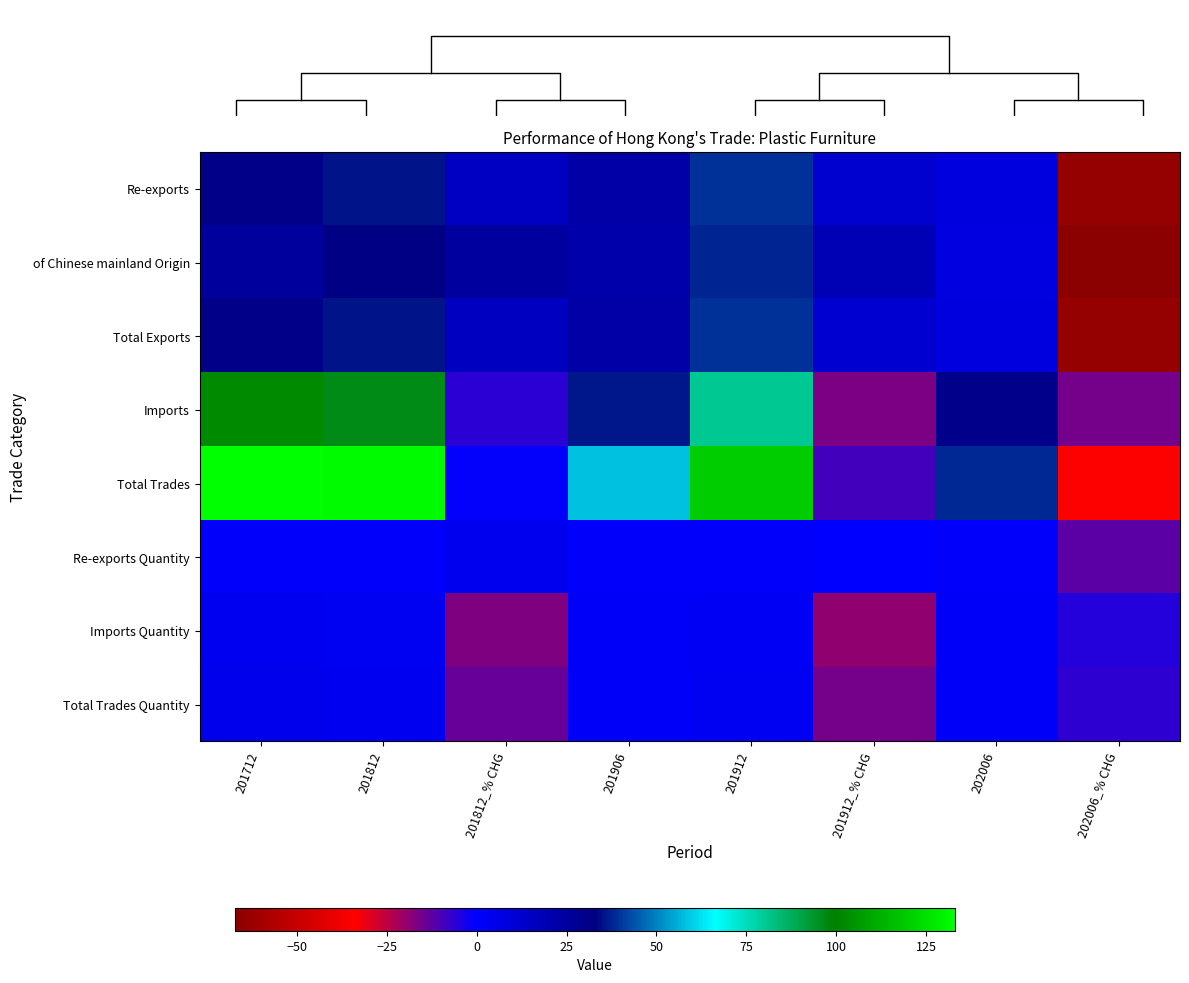

What is the highest value of the Imports series?

102.5